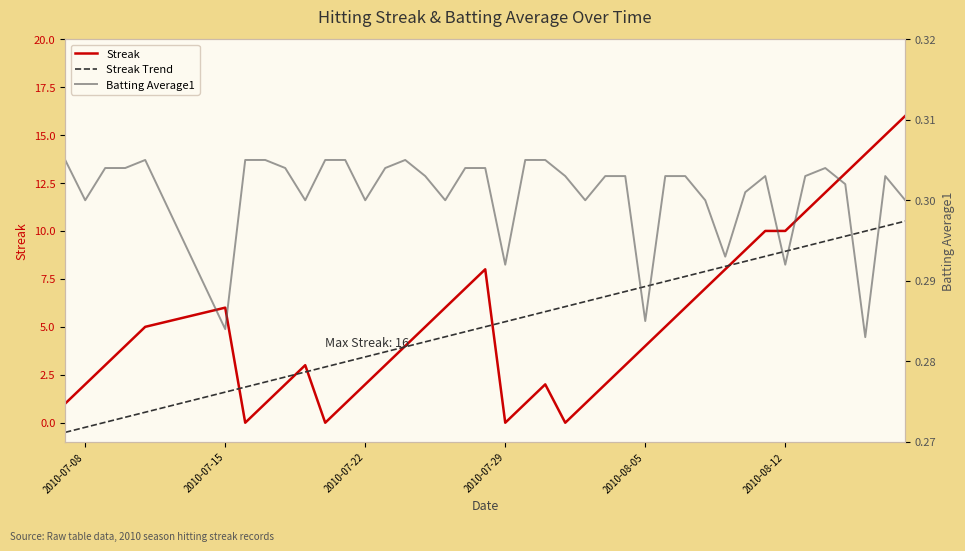

The Streak Trend series shows 1.6 at 2010-07-15. True or false?

True